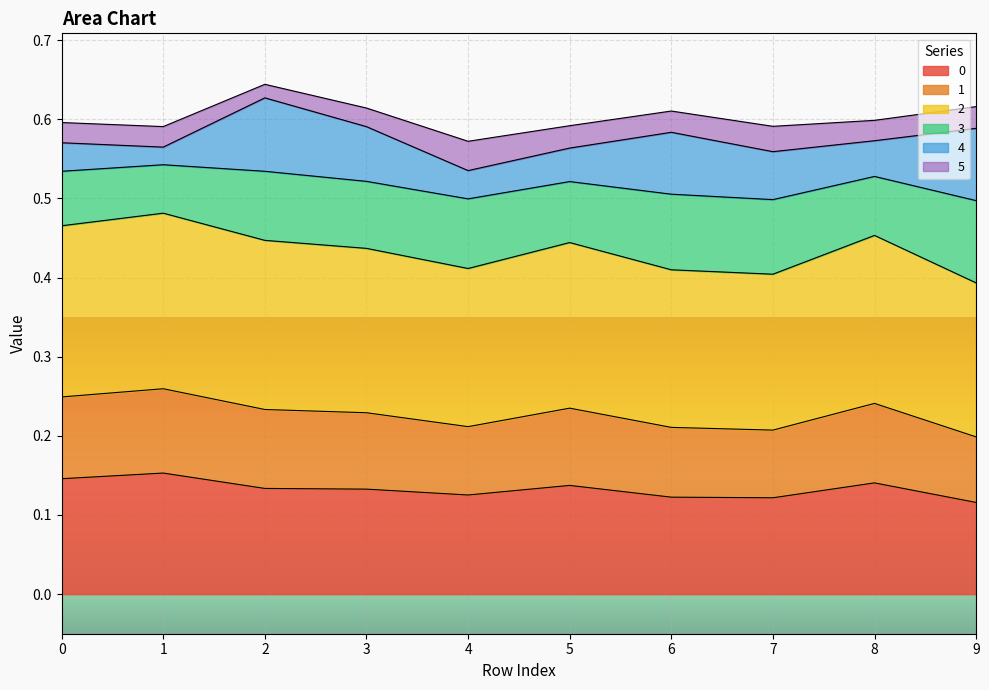

True or false: 0 and 1 cross at least once.

False